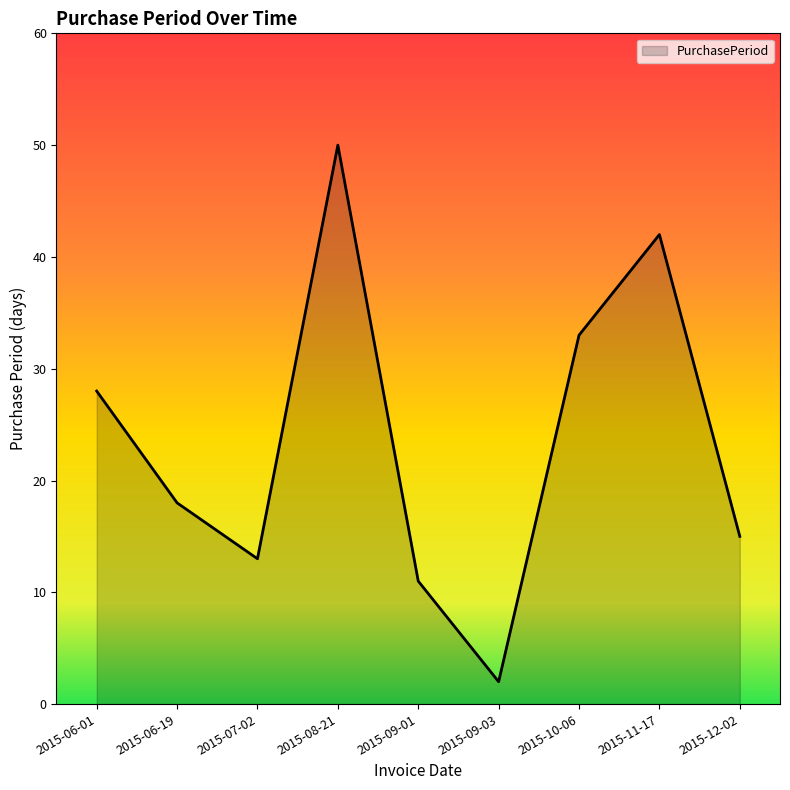

List the labels in order of value, largest first.

2015-08-21, 2015-11-17, 2015-10-06, 2015-06-01, 2015-06-19, 2015-12-02, 2015-07-02, 2015-09-01, 2015-09-03